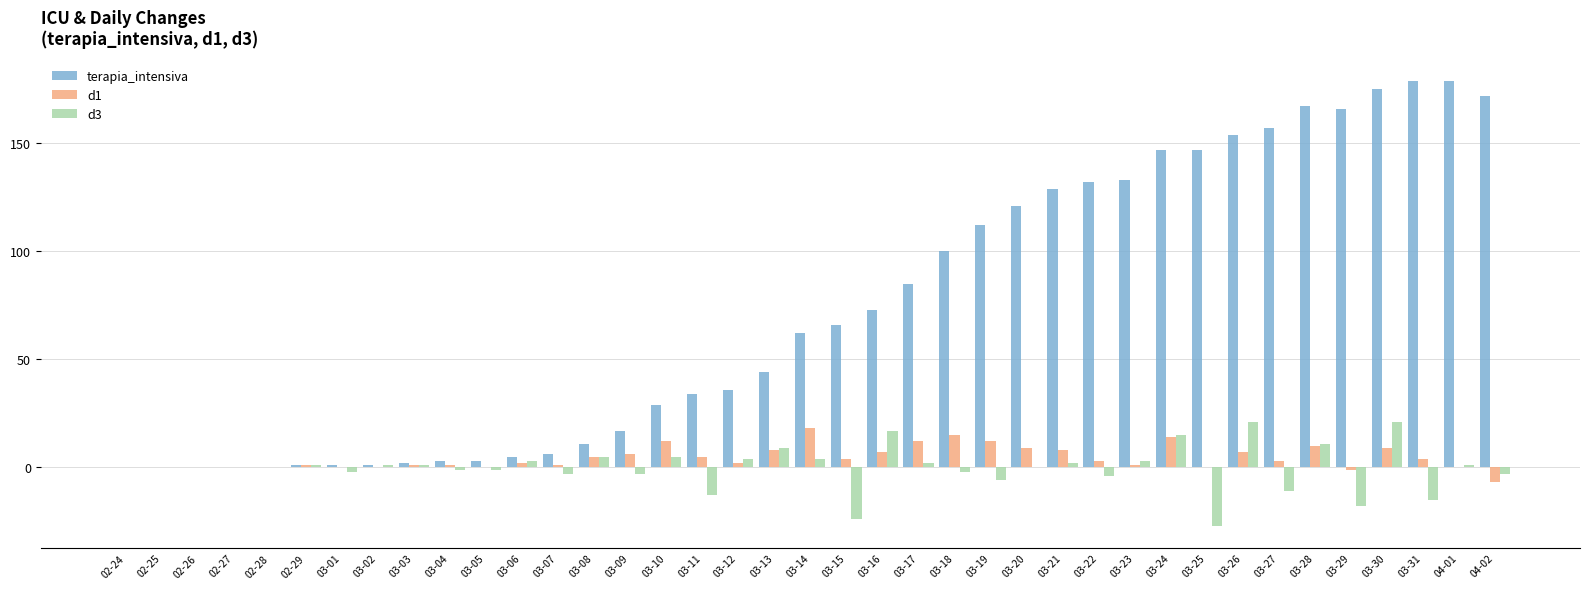

Reading left to right, what are all the values shown in this chart?

terapia_intensiva: 0	0	0	0	0	1	1	1	2	3	3	5	6	11	17	29	34	36	44	62	66	73	85	100	112	121	129	132	133	147	147	154	157	167	166	175	179	179	172
d1: 0	0	0	0	0	1	0	0	1	1	0	2	1	5	6	12	5	2	8	18	4	7	12	15	12	9	8	3	1	14	0	7	3	10	-1	9	4	0	-7
d3: 0	0	0	0	0	1	-2	1	1	-1	-1	3	-3	5	-3	5	-13	4	9	4	-24	17	2	-2	-6	0	2	-4	3	15	-27	21	-11	11	-18	21	-15	1	-3